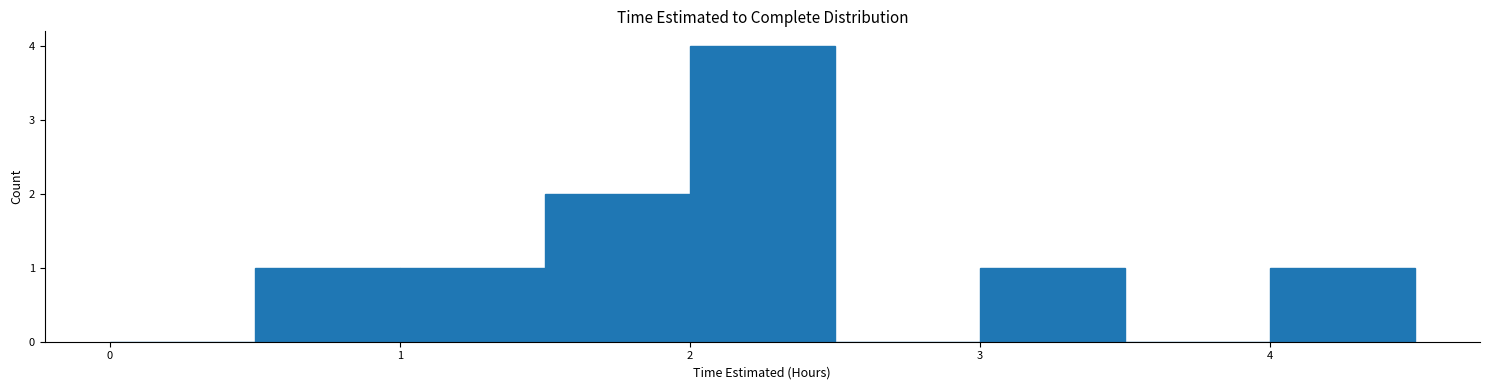

Reading left to right, list every bar in this chart as the range it spans on the x-axis followed by its height. The values are not printed on the chart, so give them approximately, as read against the axis.

0.0 to 0.5: 0
0.5 to 1.0: 1
1.0 to 1.5: 1
1.5 to 2.0: 2
2.0 to 2.5: 4
2.5 to 3.0: 0
3.0 to 3.5: 1
3.5 to 4.0: 0
4.0 to 4.5: 1